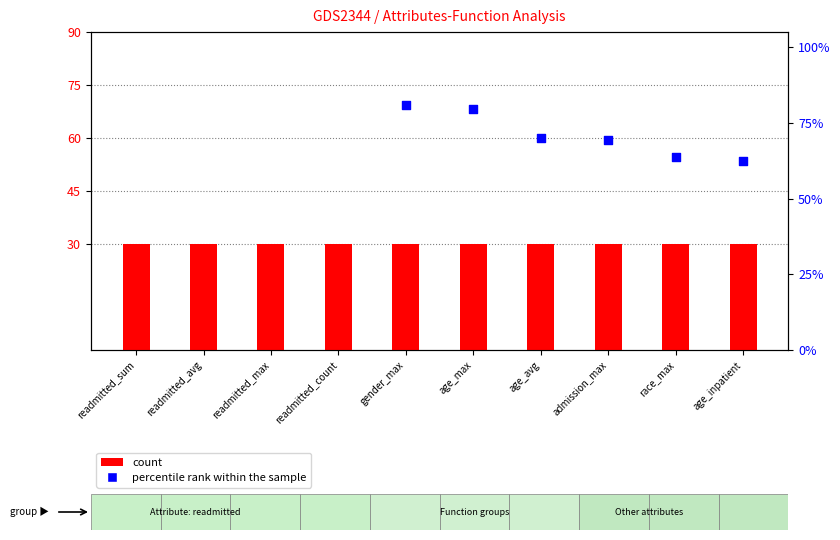

At which category is the sum across all series the highest?

readmitted_sum